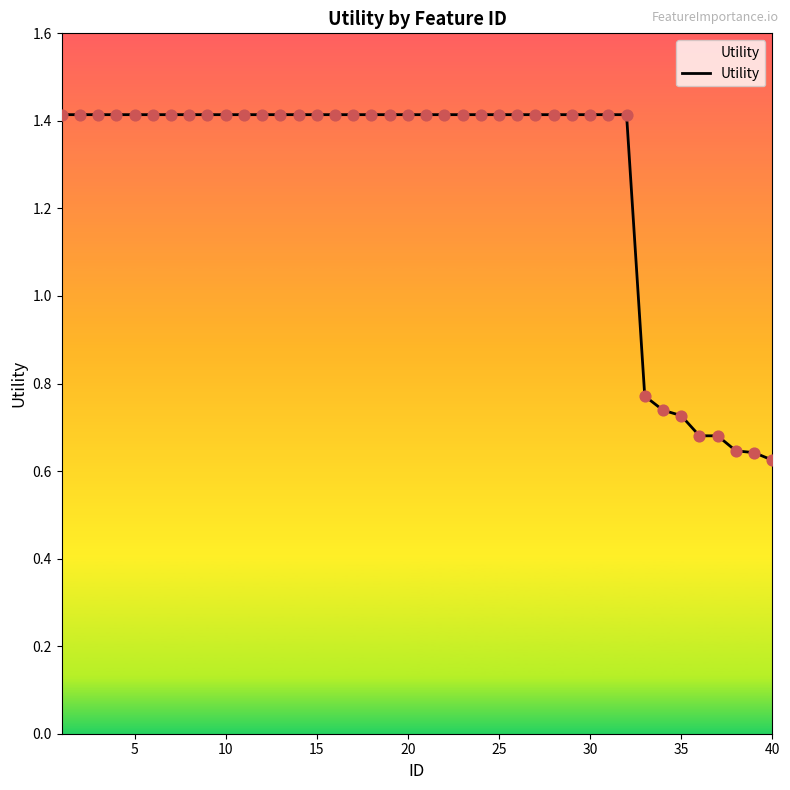

What is the maximum value shown in the chart?

1.4